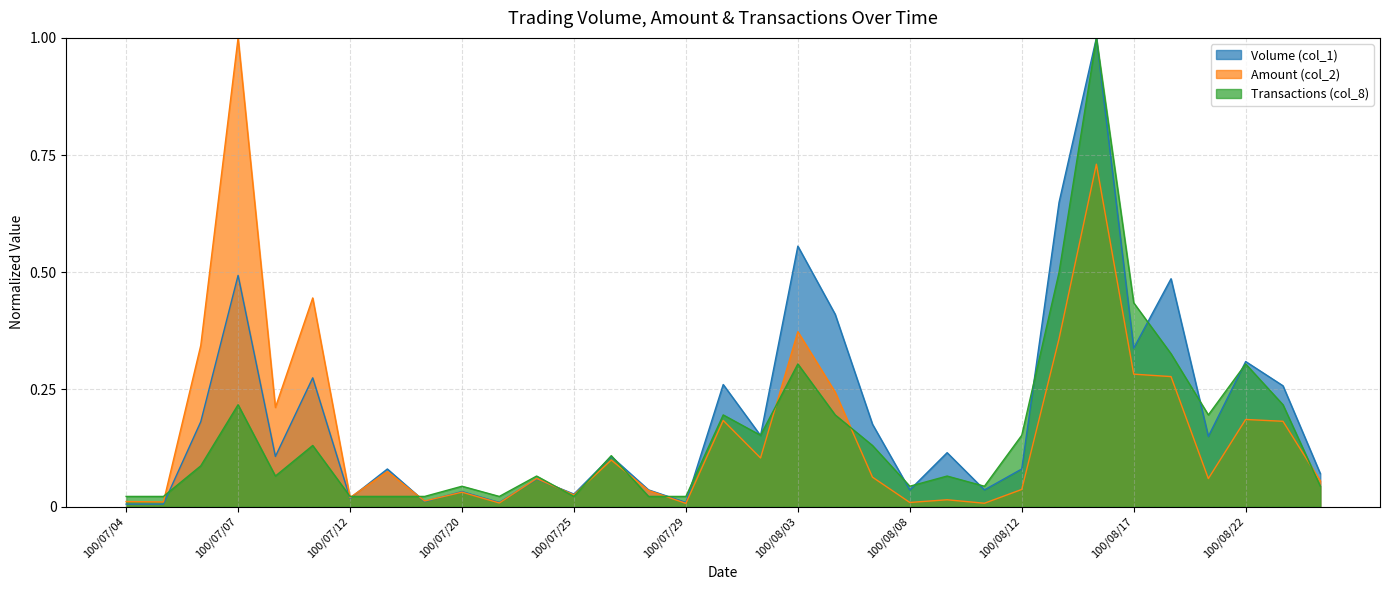

What is the label of the 27th point from the right?

100/07/12